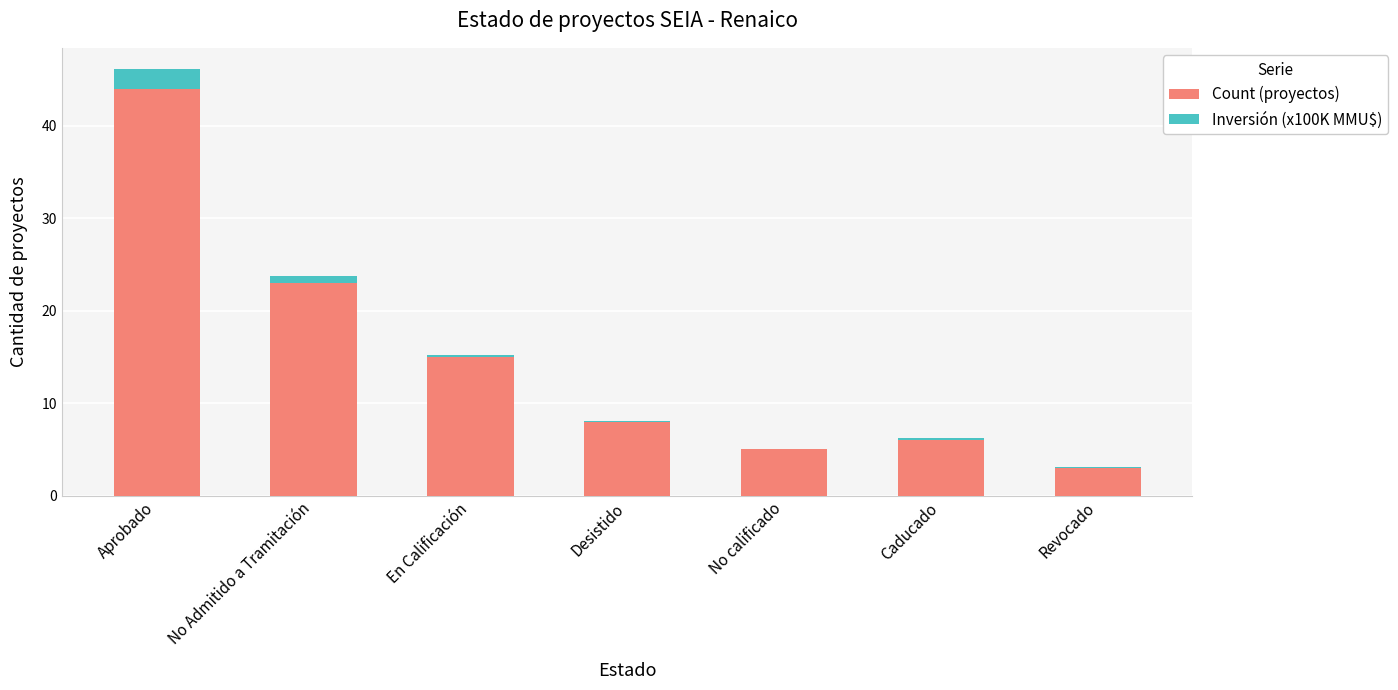

What is the total value across all series at Aprobado?

46.1